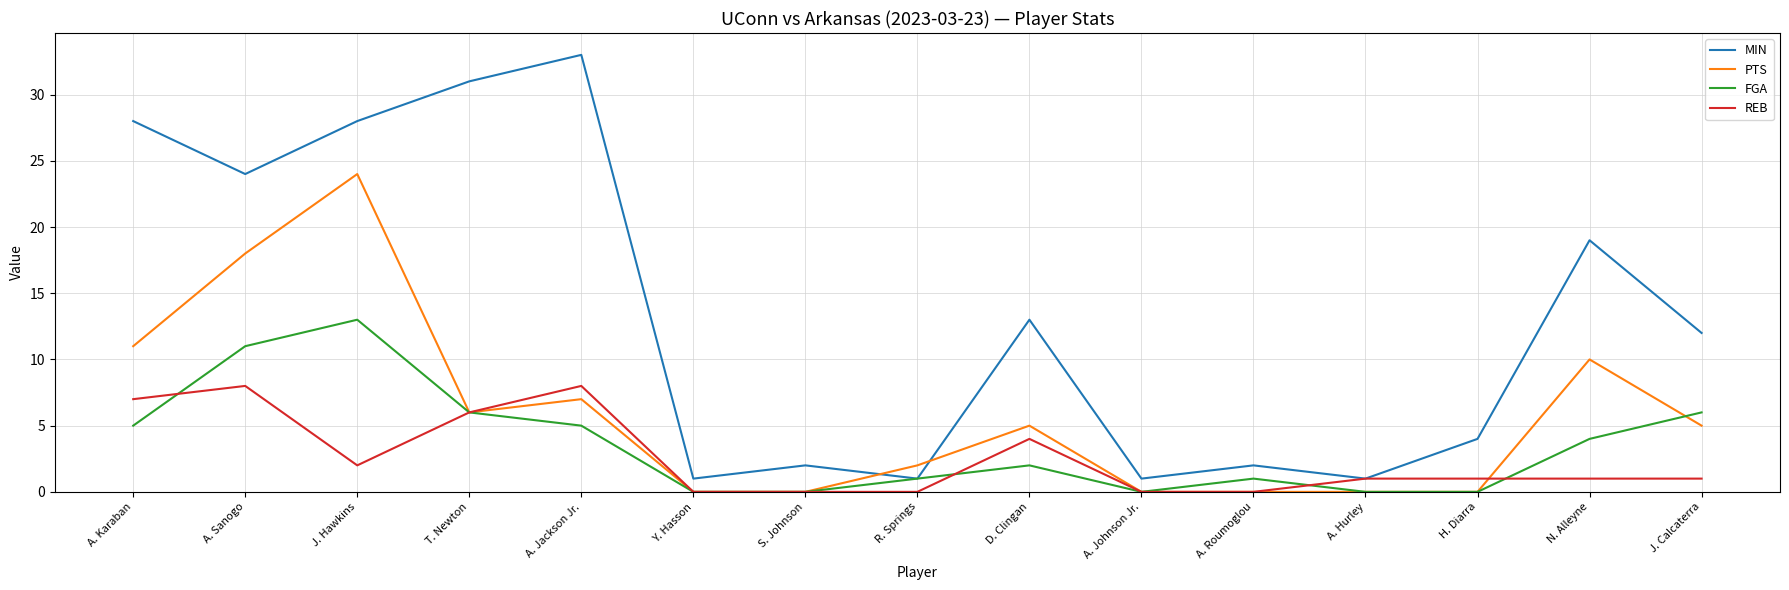

True or false: FGA has a value of 6 at J. Calcaterra.

True